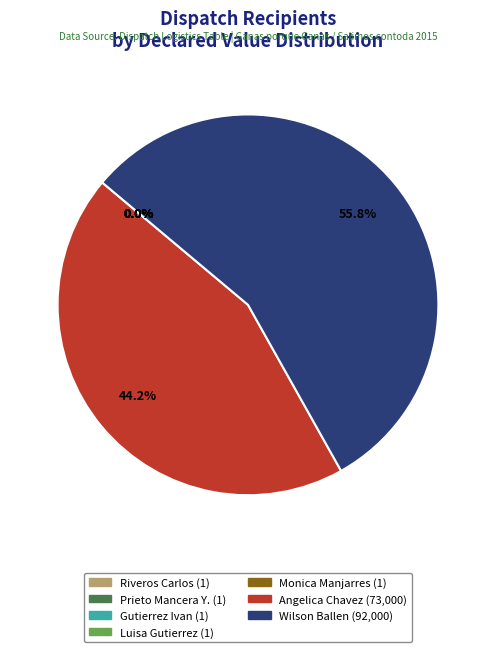

Count the number of slices in the pie.

7